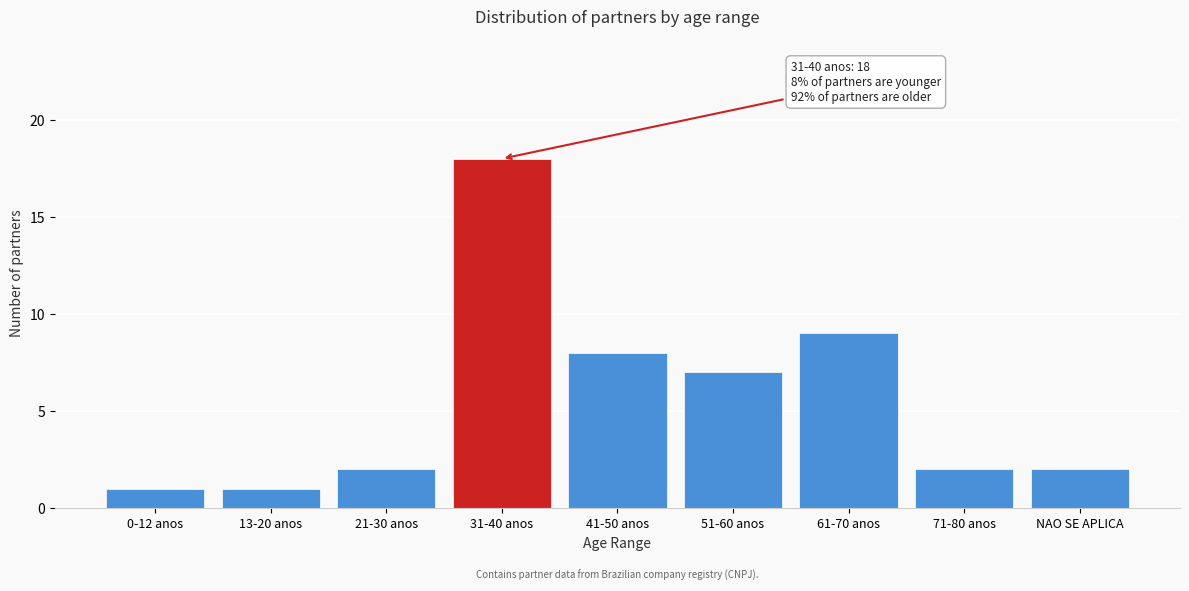

Reading left to right, extract all data points from this chart.

0-12 anos=1	13-20 anos=1	21-30 anos=2	31-40 anos=18	41-50 anos=8	51-60 anos=7	61-70 anos=9	71-80 anos=2	NAO SE APLICA=2